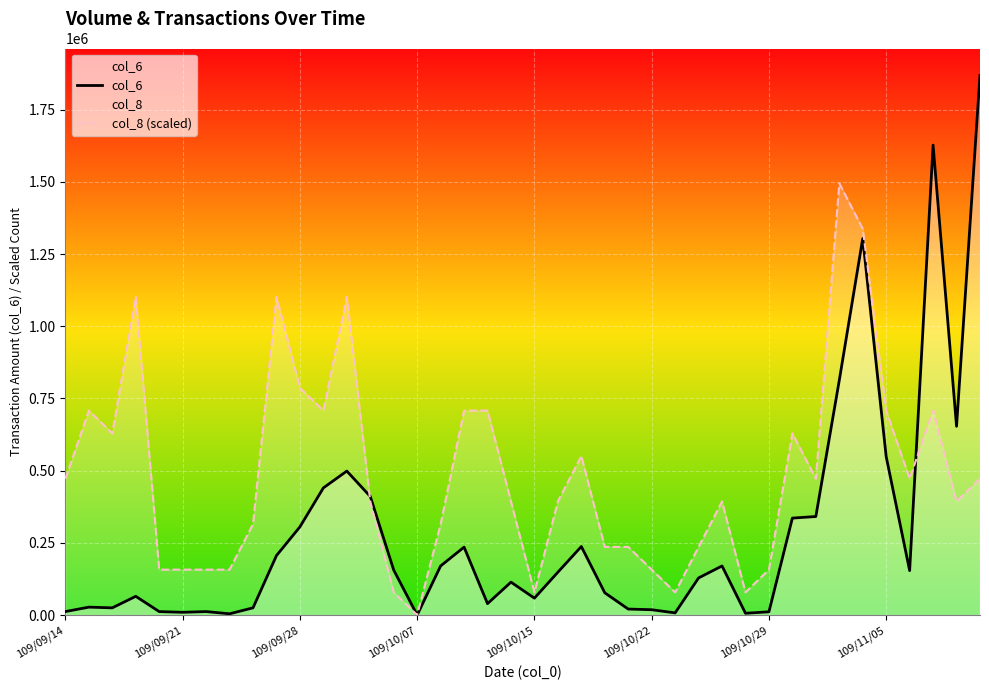

How many interior local peaks does the col_8 (scaled) series have?

9